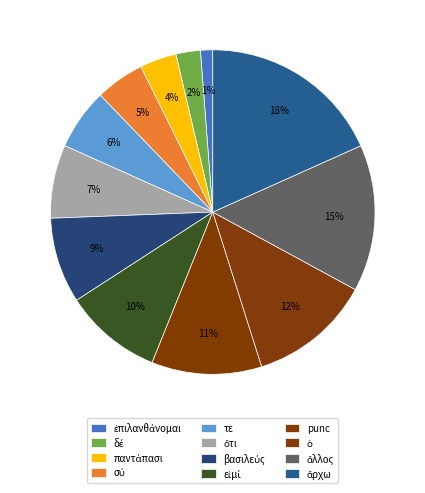

How many slices are in this pie chart?

12